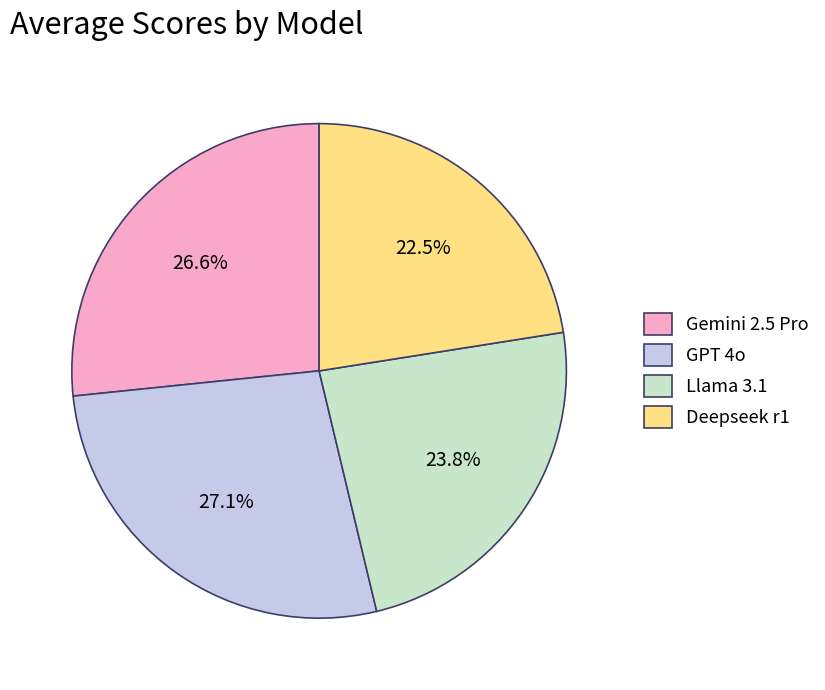

Is there a majority slice in this chart?

No